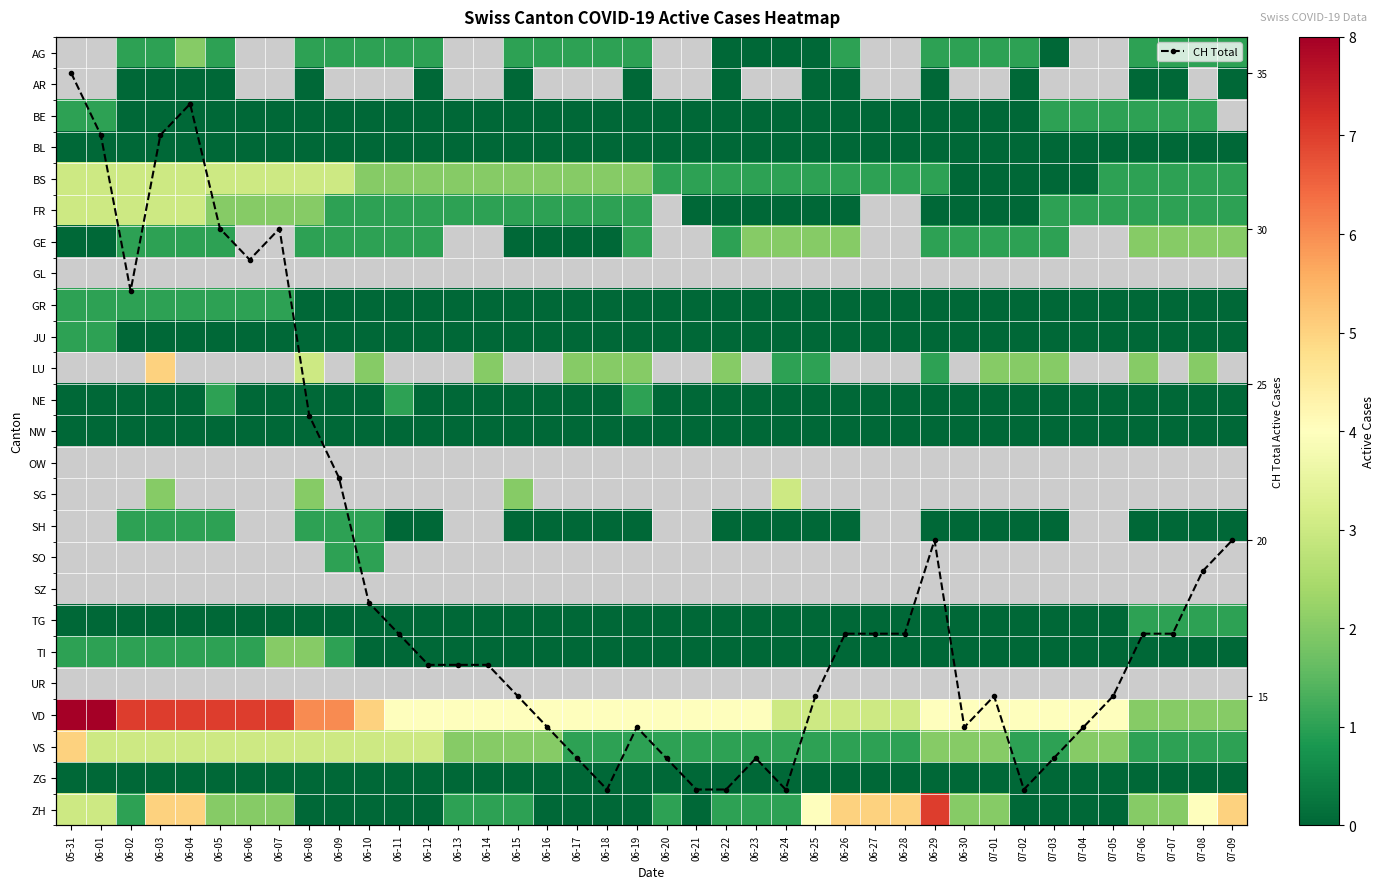

What is the minimum value for CH Total?

12